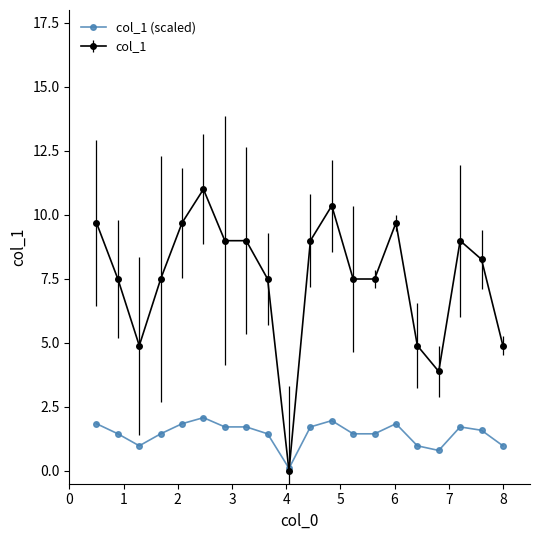

True or false: col_1 has more than 0 points higher than both neighbors.

True